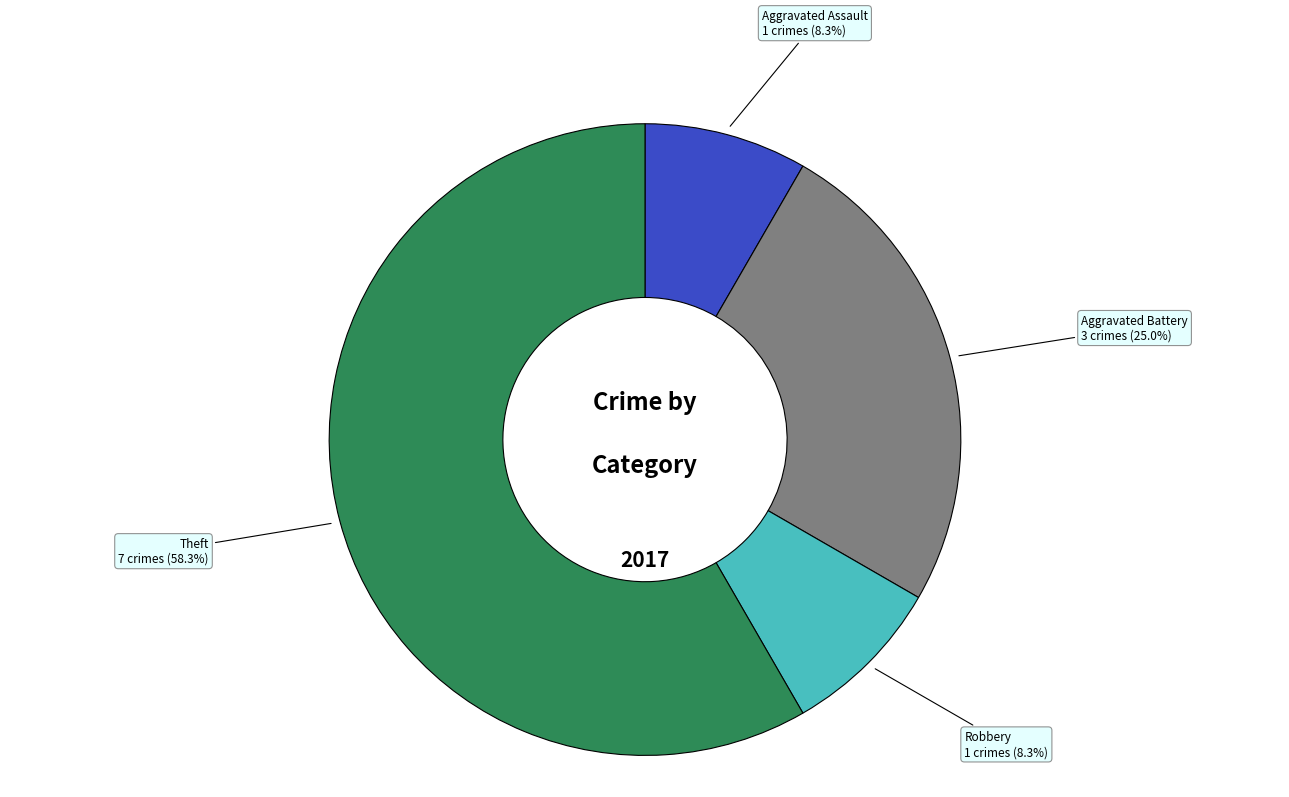

Is Theft the majority of the pie?

Yes